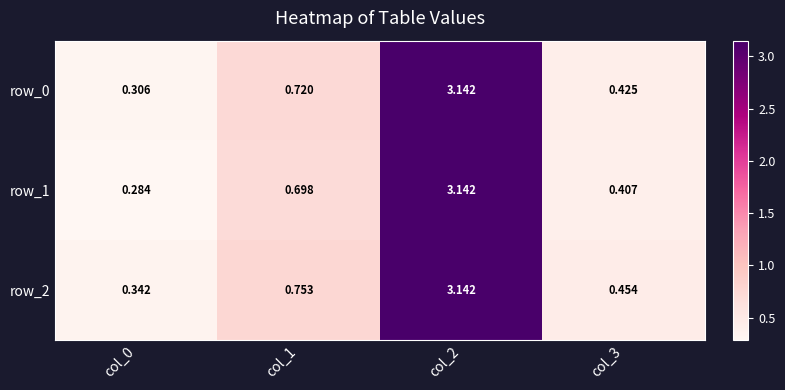

Is the value of row_0 at col_2 greater than the value of row_1 at col_1?

Yes